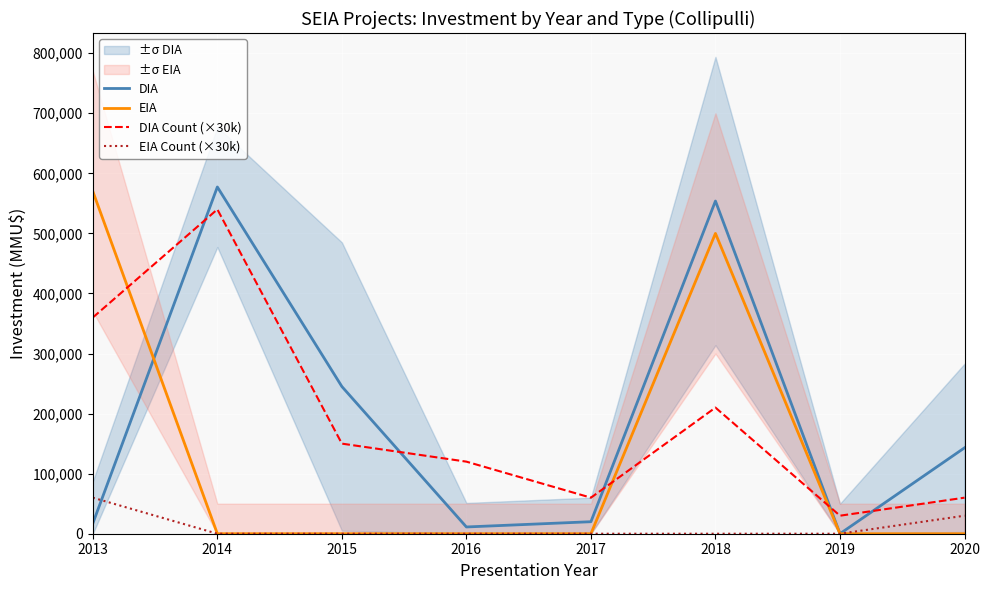

At how many categories does at least one series exceed 79354?

6